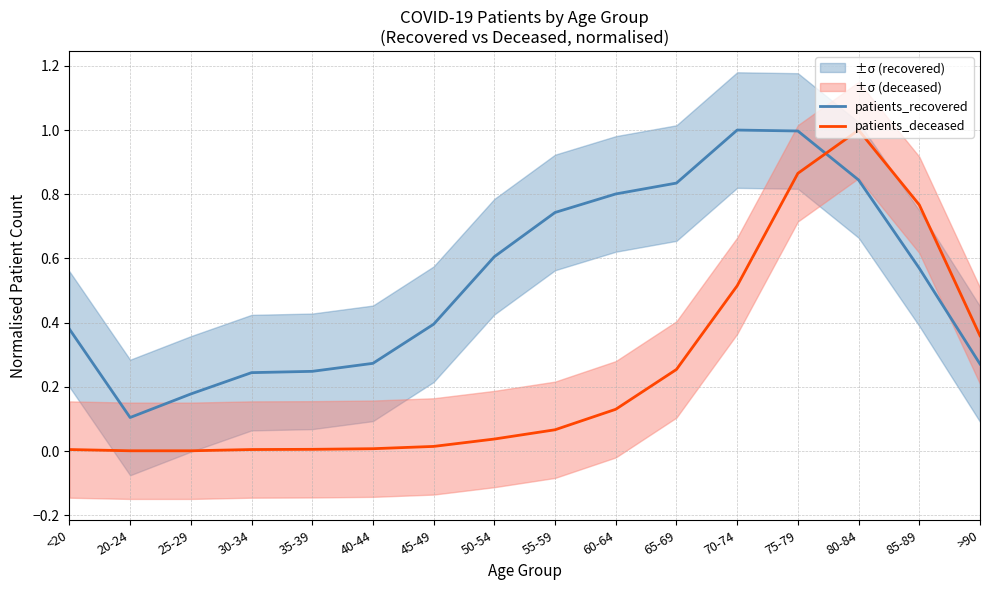

What is the sum of the patients_recovered values at 35-39 and 65-69?

1.1